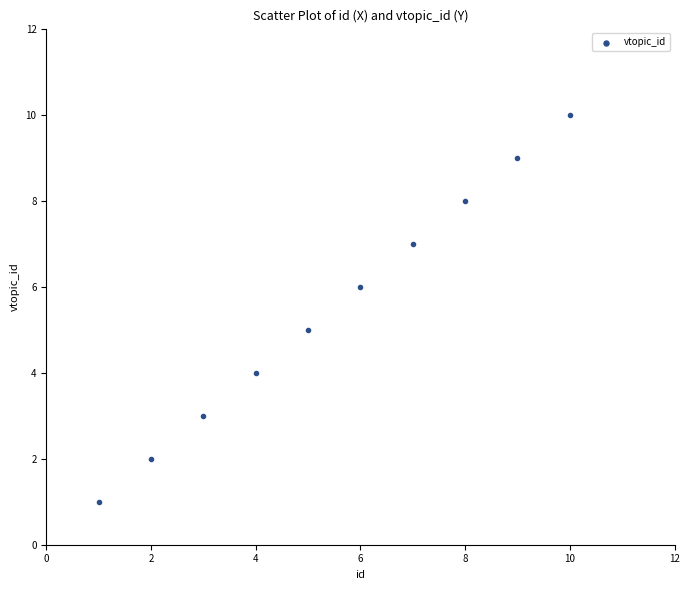

What is the average Y value?

6